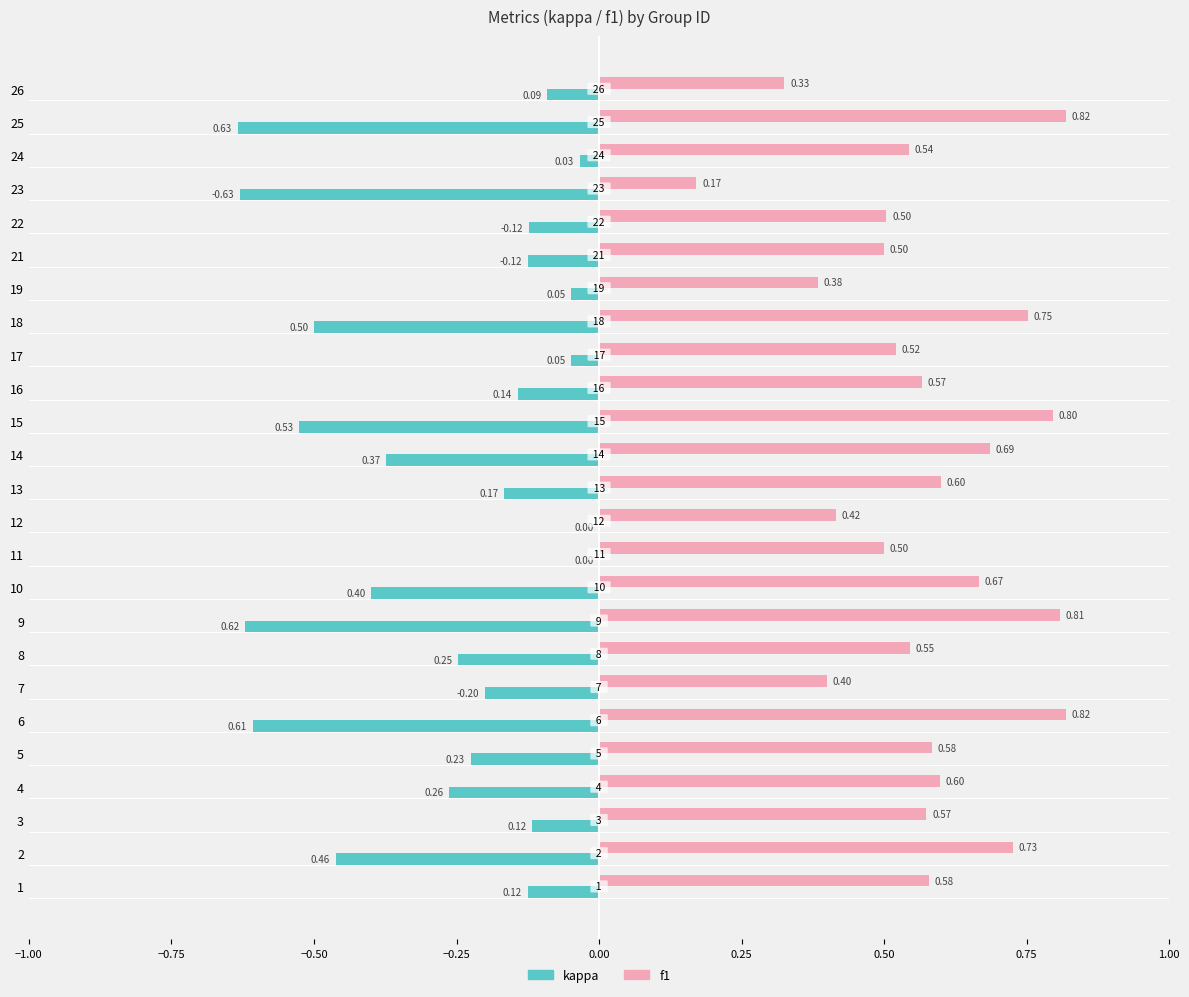

Which series has the largest total across all categories?

f1